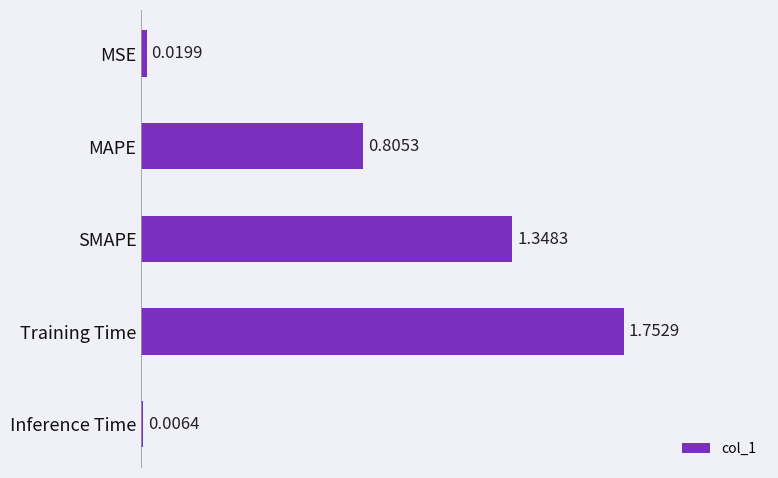

At which label is the value closest to 0?

Inference Time